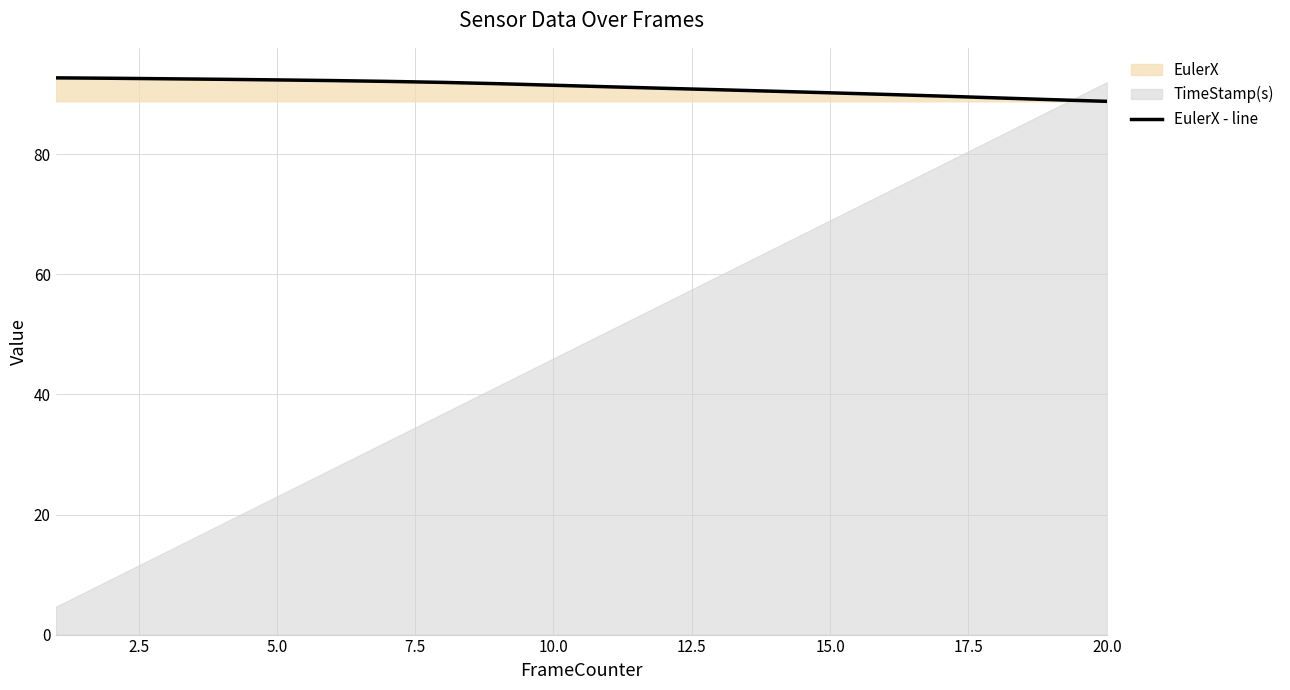

What is the highest value of the EulerX - line series?

92.7